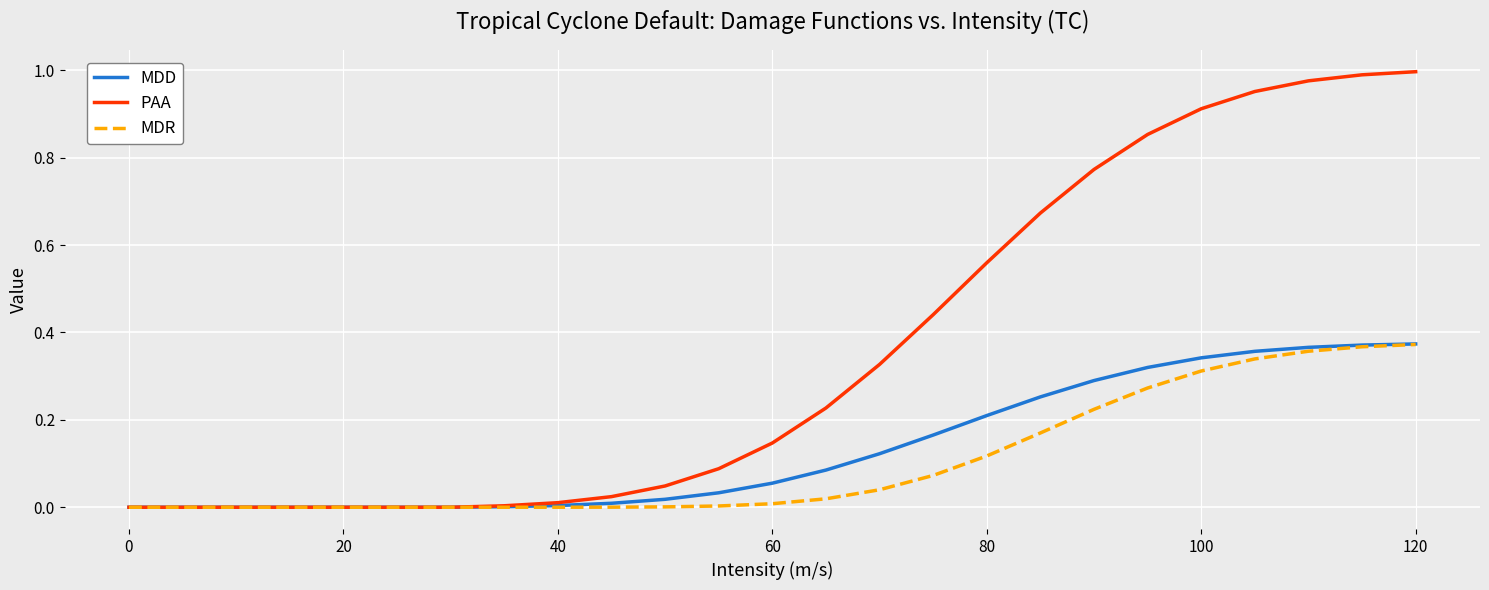

Which series has the widest spread of values?

PAA